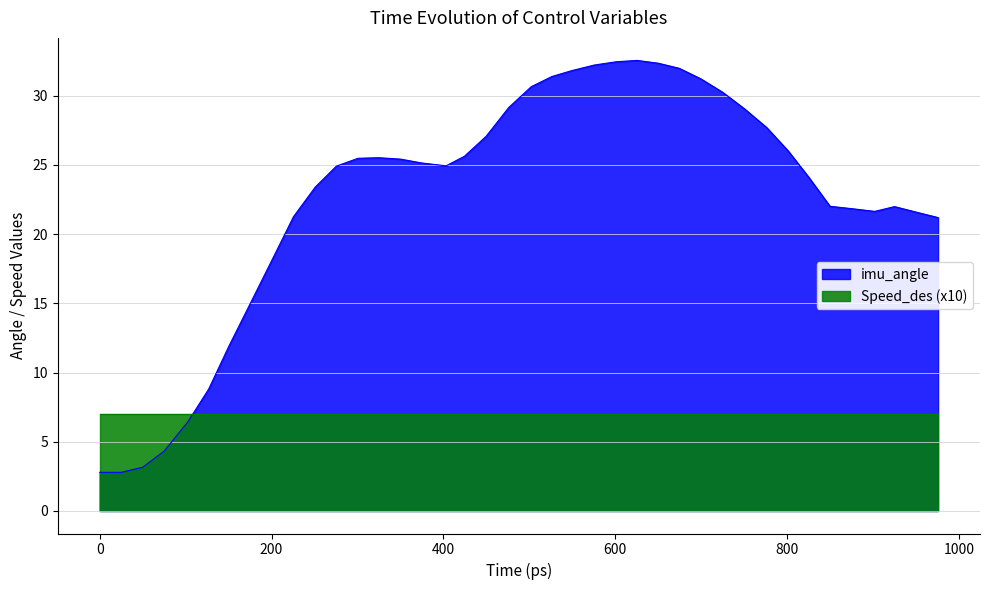

What is the value of the 12th point from the left?

24.9